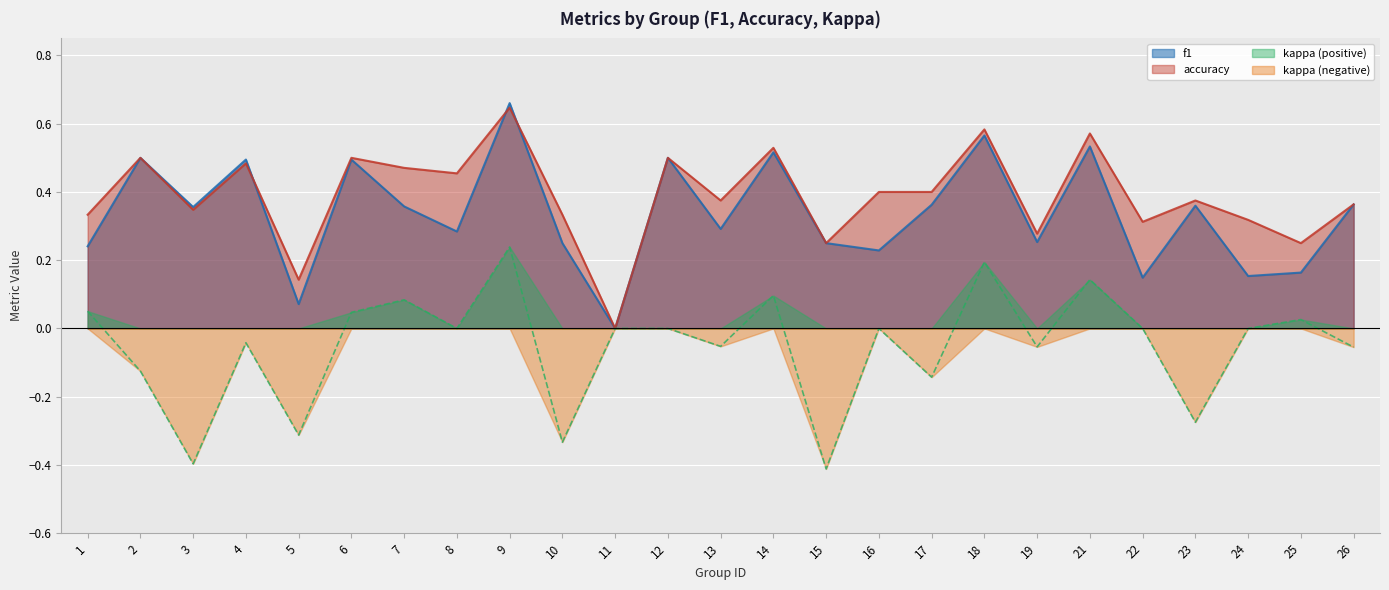

How many data points does each series have?

25